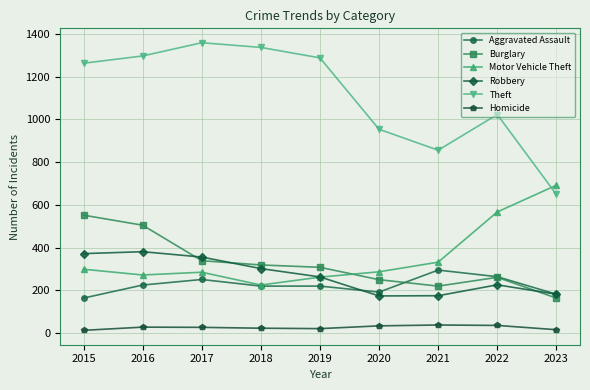

What is the highest value of the Burglary series?

552